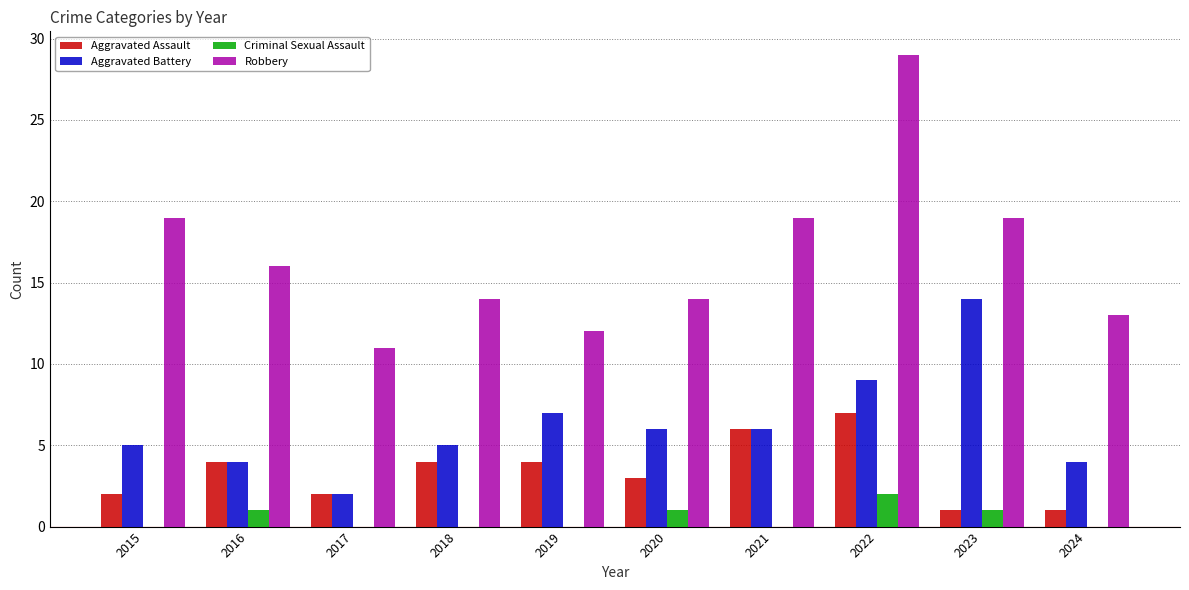

What is the greatest value displayed?

29